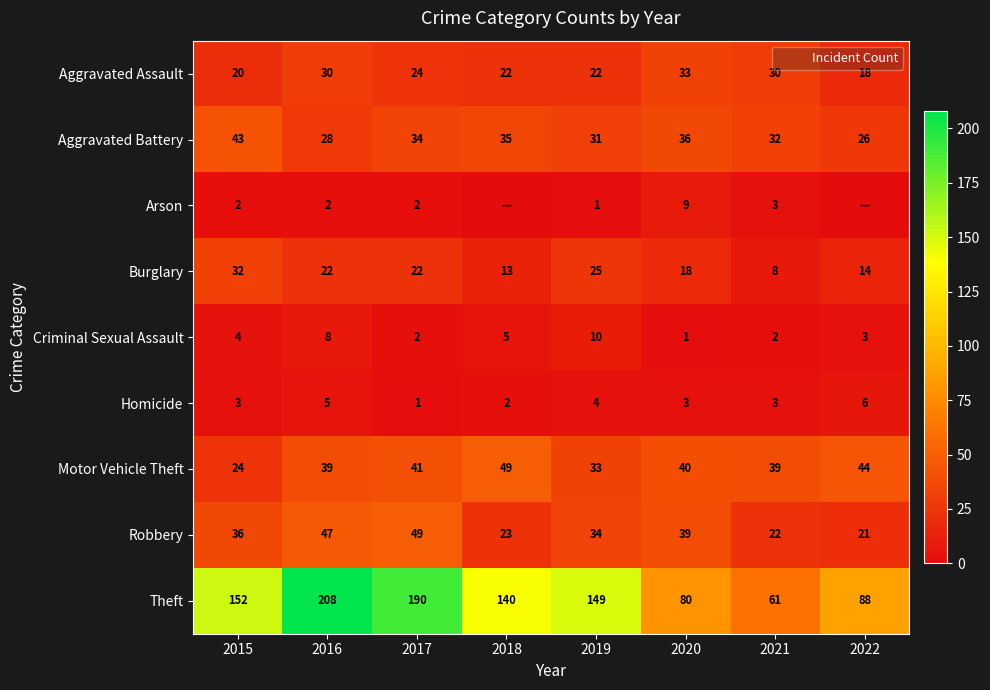

List the labels in order of Aggravated Battery value, smallest first.

2022, 2016, 2019, 2021, 2017, 2018, 2020, 2015